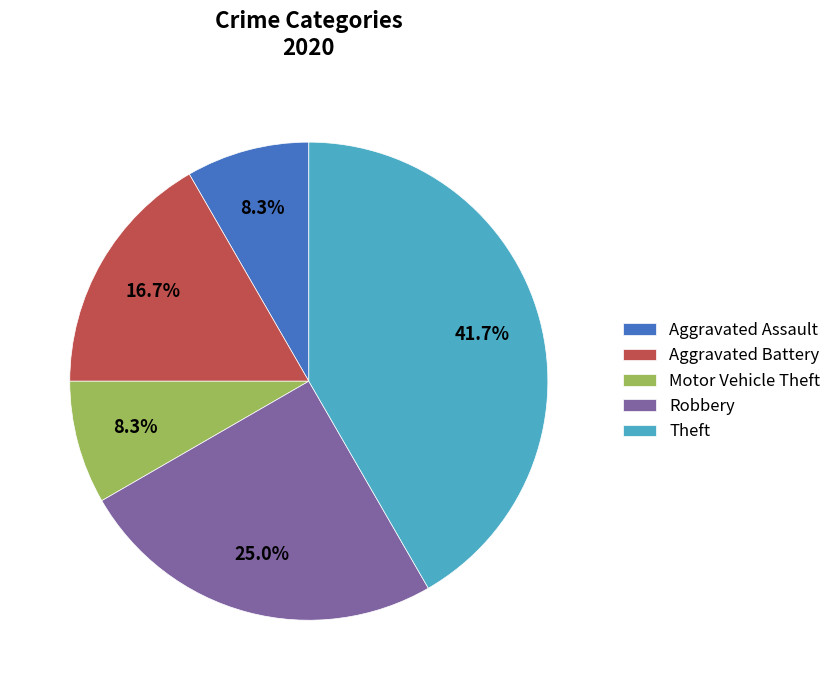

Does Motor Vehicle Theft represent more than half of the total?

No